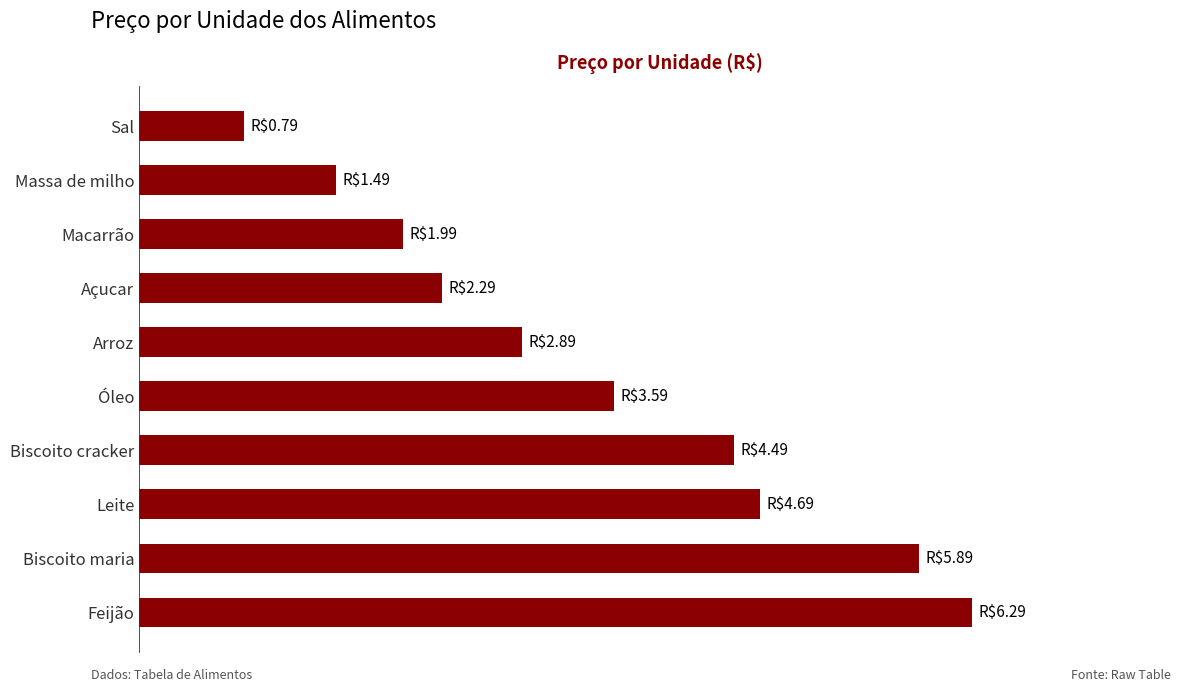

Rank the categories by value from lowest to highest.

Sal, Massa de milho, Macarrão, Açucar, Arroz, Óleo, Biscoito cracker, Leite, Biscoito maria, Feijão